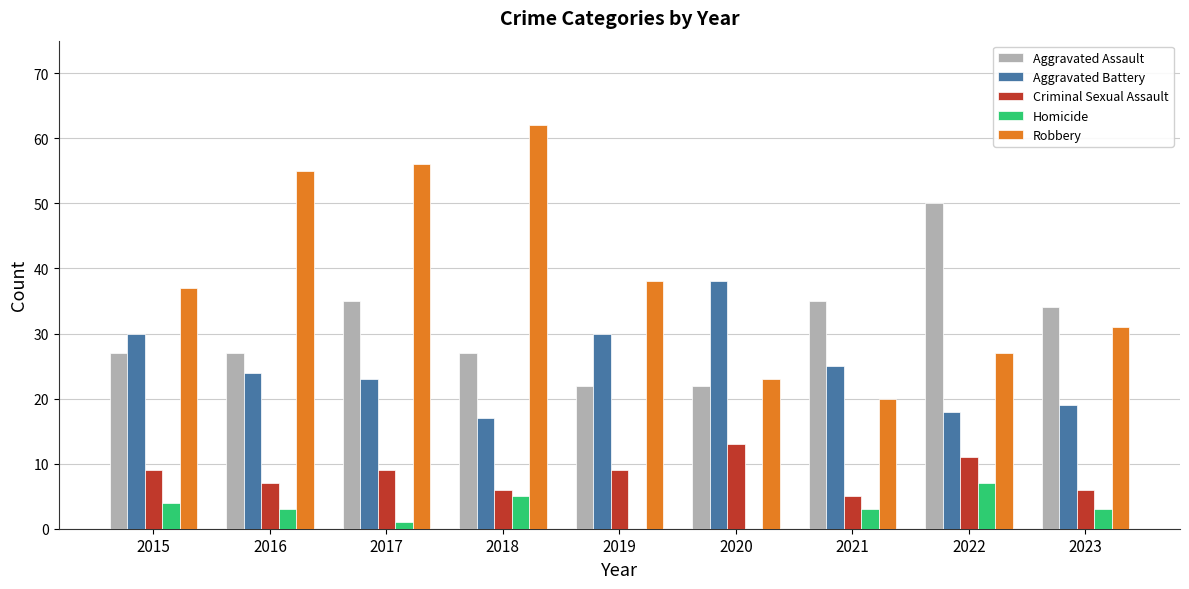

The value of Aggravated Battery at 2018 is 17. True or false?

True